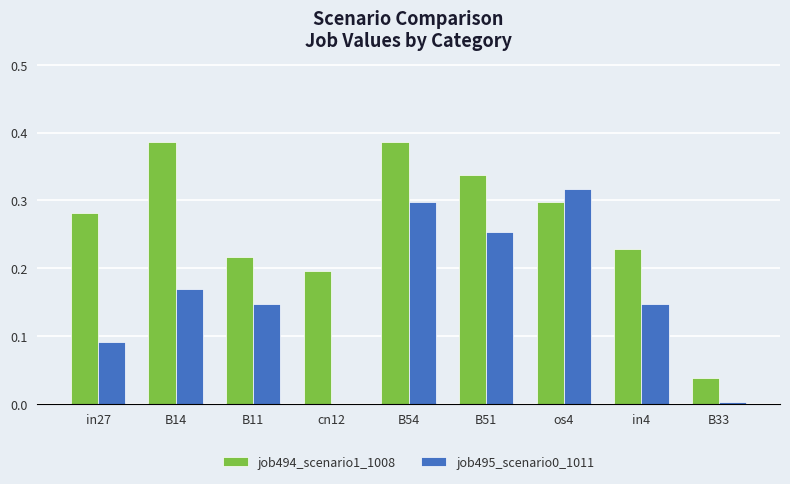

Are the bars grouped side by side (vs. stacked)?

Yes